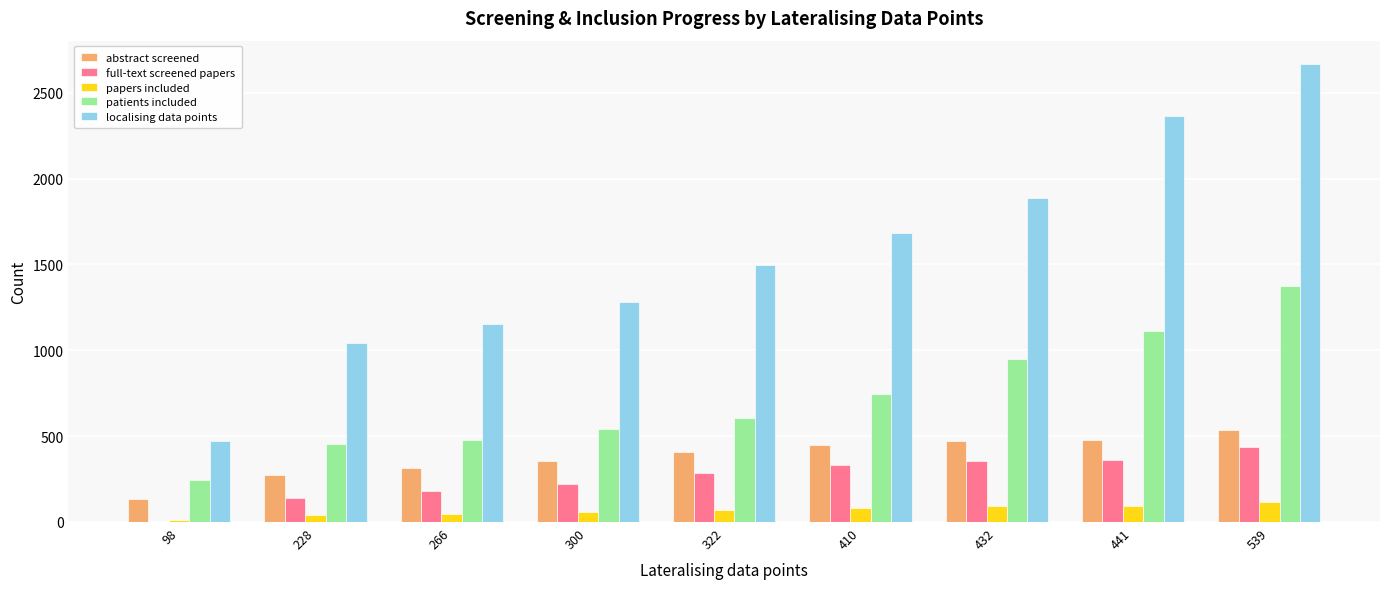

What is the maximum value shown in the chart?

2670